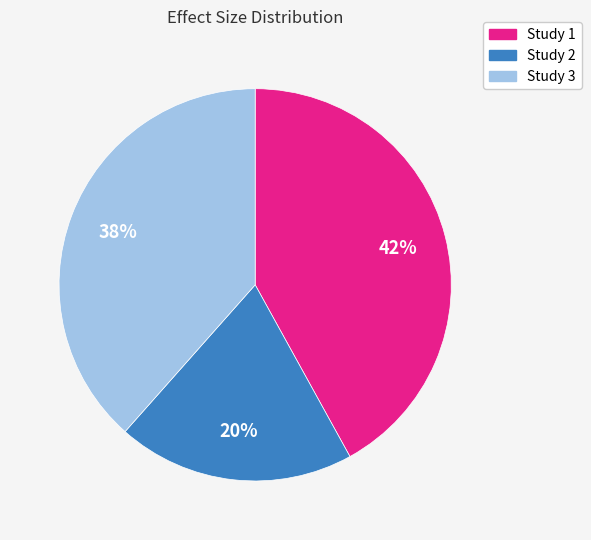

To the nearest percent, what is the difference between the largest and smallest slice percentages?

22%